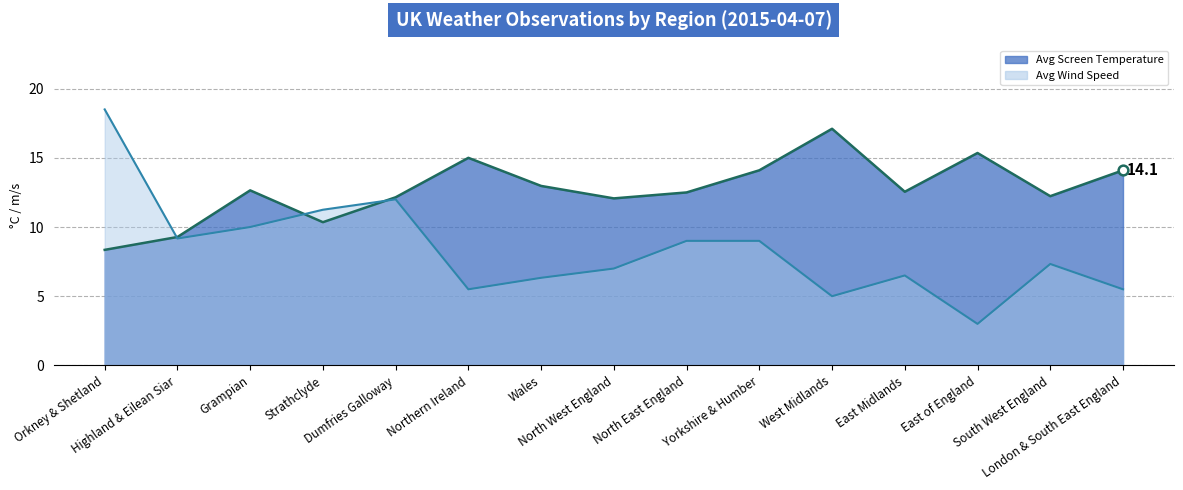

Is the value of Avg Wind Speed at London & South East England greater than the value of Avg Screen Temperature at Wales?

No